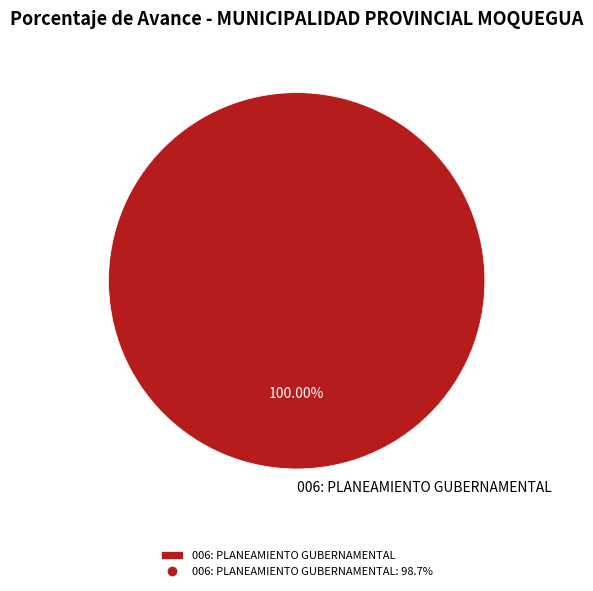

Is there any slice that represents more than half of the pie?

Yes